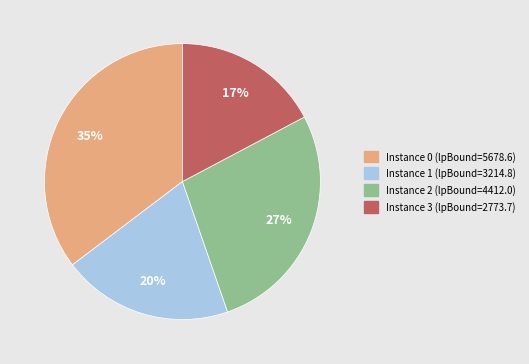

To the nearest percent, what is the average slice percentage?

25%